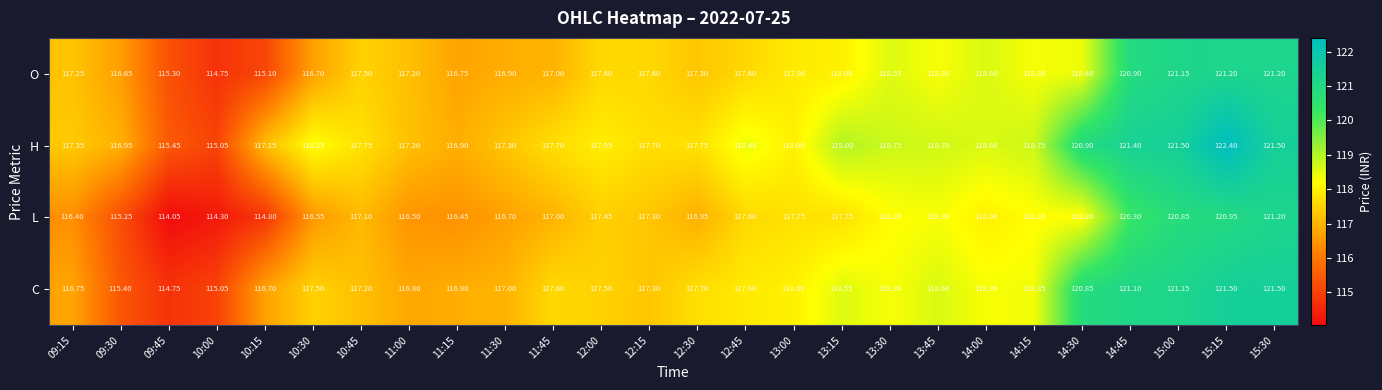

At 14:15, list the series in order from smallest to largest.

L, O, C, H